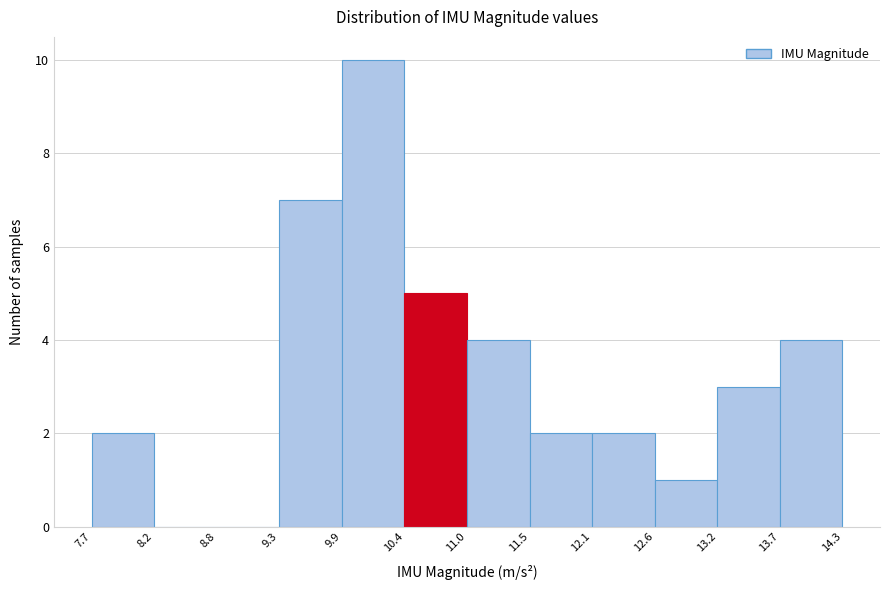

What is the height of the bar covering 12.6 to 13.2 on the x-axis? The values are not printed on the chart, so give them approximately, as read against the axis.

1